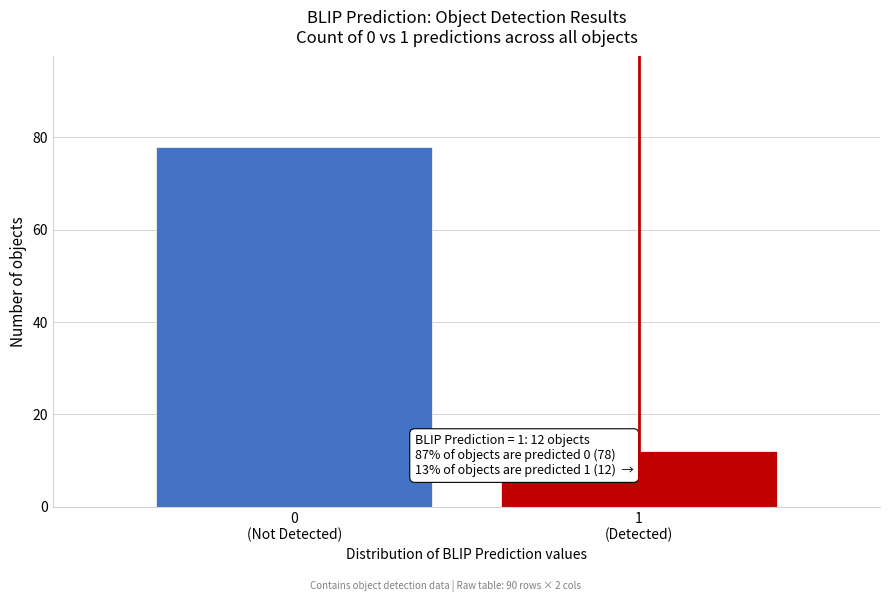

Reading left to right, extract all data points from this chart.

78	12